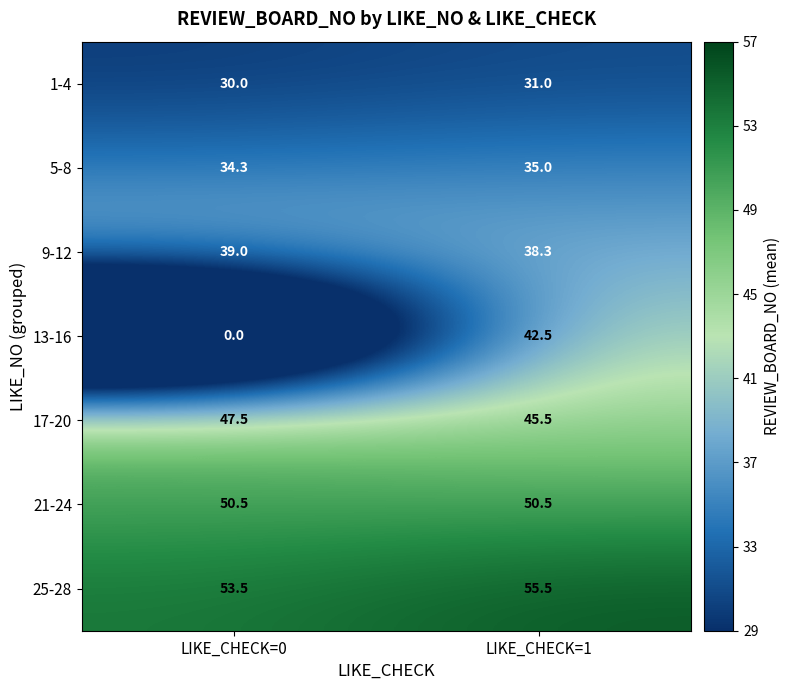

What is the difference between the highest and lowest values at LIKE_CHECK=0?

53.5